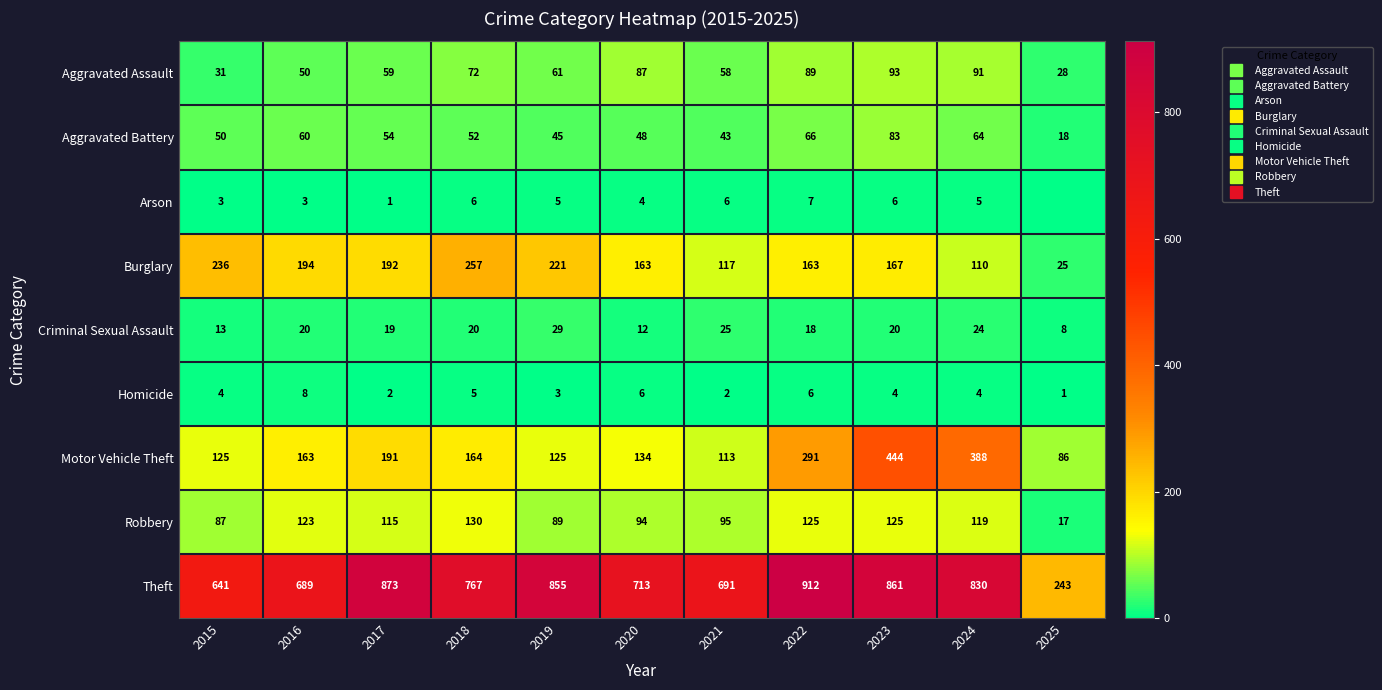

At 2015, list the series in order from smallest to largest.

Arson, Homicide, Criminal Sexual Assault, Aggravated Assault, Aggravated Battery, Robbery, Motor Vehicle Theft, Burglary, Theft